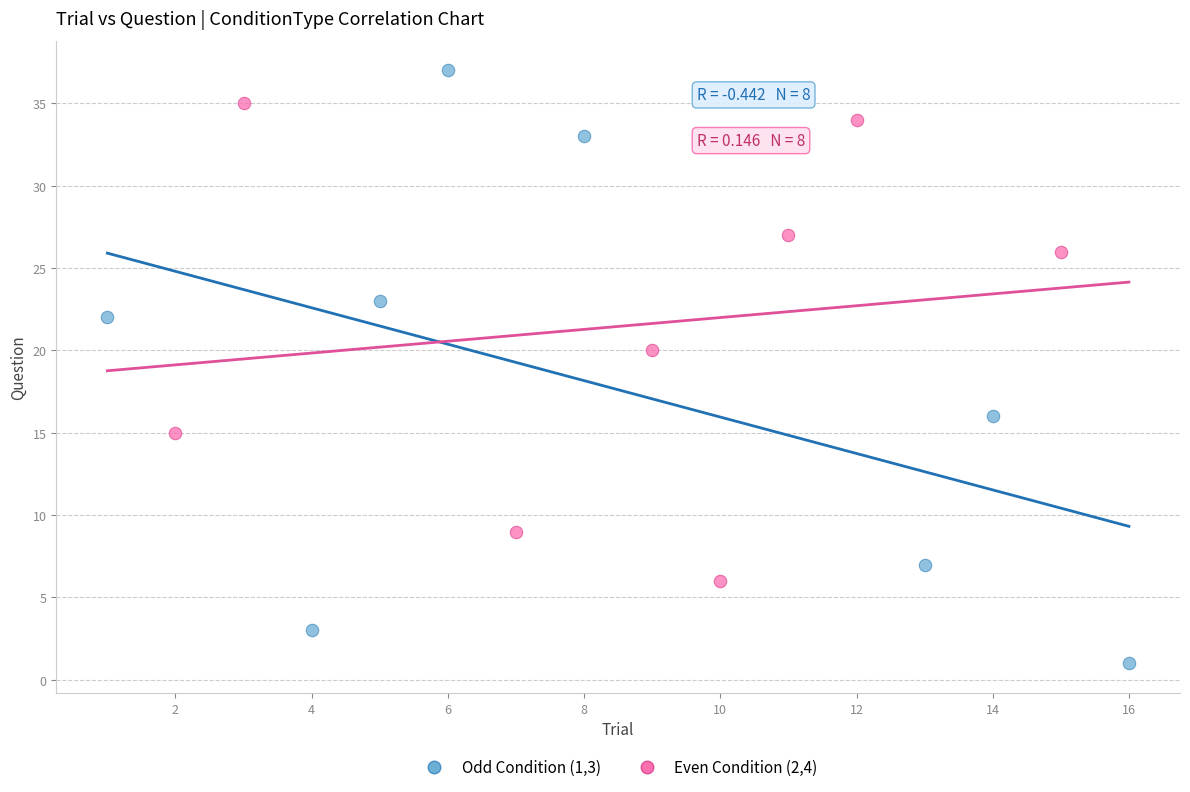

Which series has the widest spread of Y values?

Odd Condition (1,3)